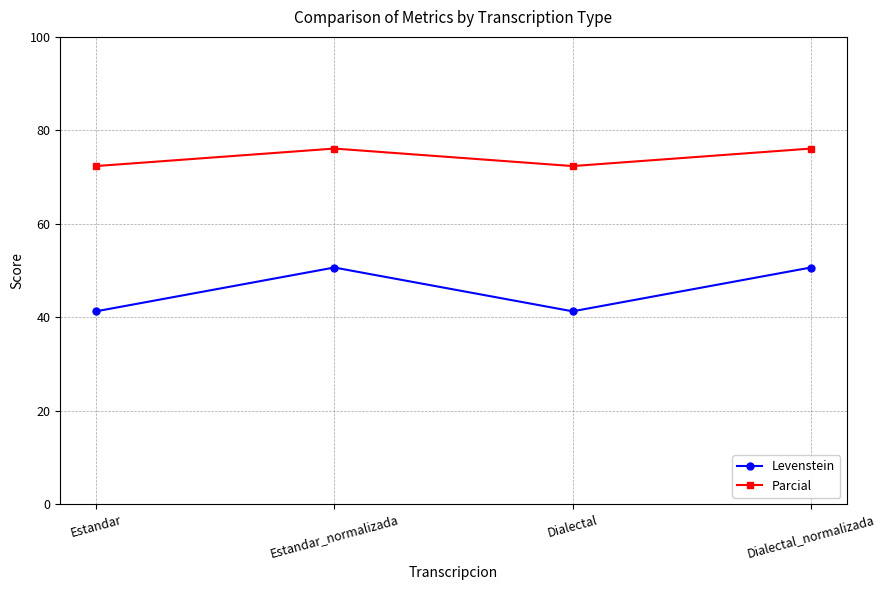

What is the difference between the Parcial values at Dialectal and Dialectal_normalizada?

3.7